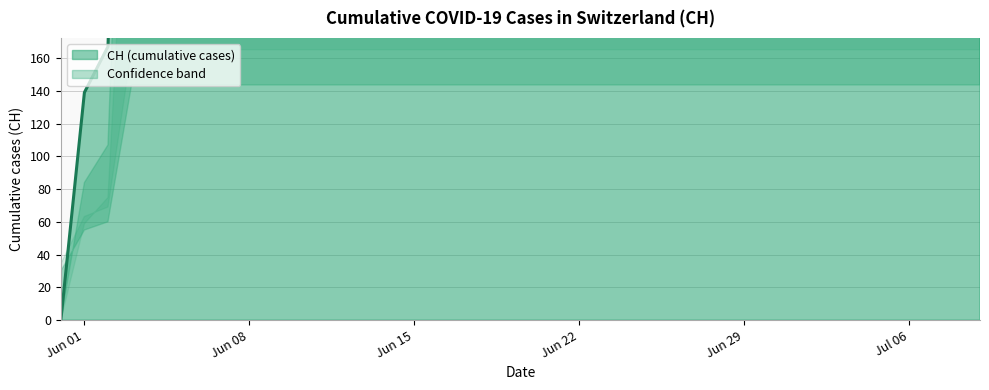

True or false: the data has more than 0 interior local peaks.

False